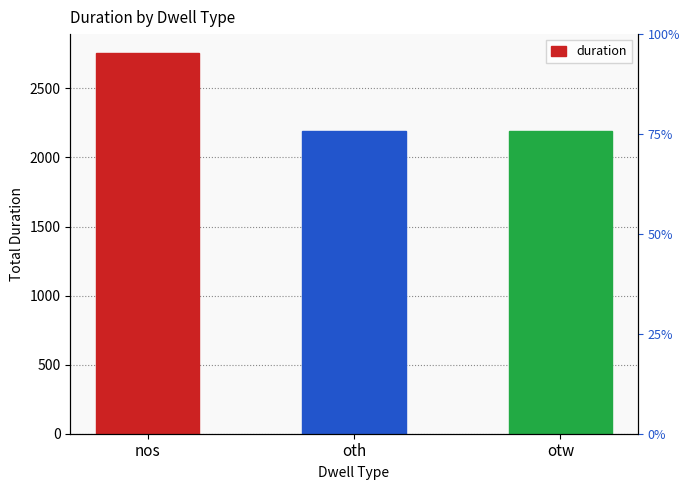

What is the smallest value displayed?

2193